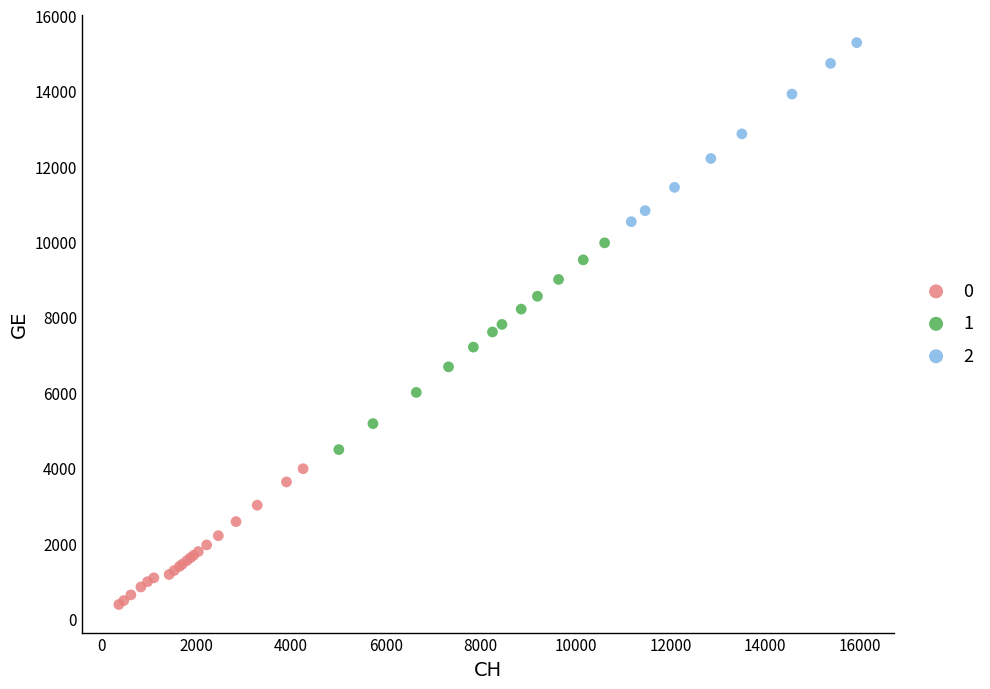

Which series reaches the minimum Y coordinate?

0